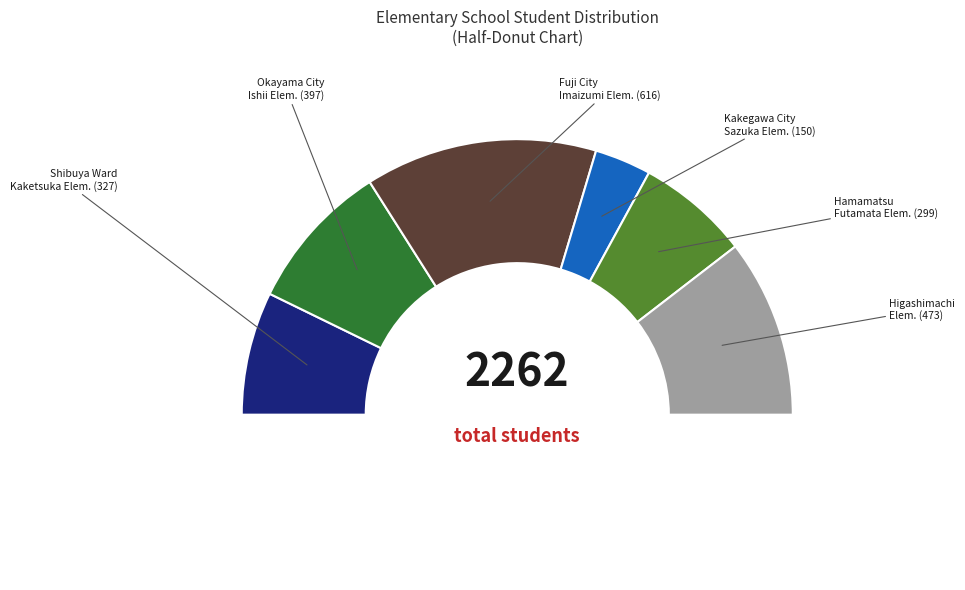

Rank the categories by value from highest to lowest.

Fuji City Imaizumi Elementary School, Higashimachi Elementary School, Okayama City Ishii Elementary School, Shibuya Ward Kaketsuka Elementary School, Hamamatsu Shiritsu Futamata Elementary, Kakegawa City Sazuka Elementary School